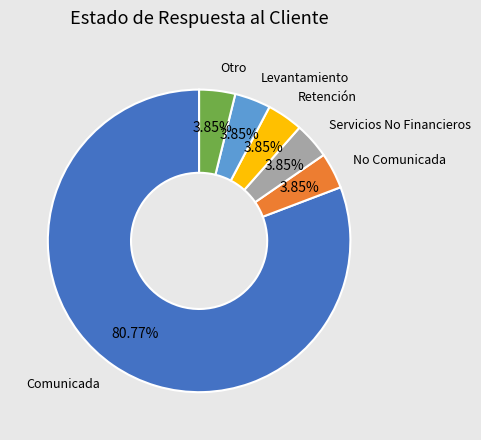

Combined, do Retención and No Comunicada account for over 50%?

No